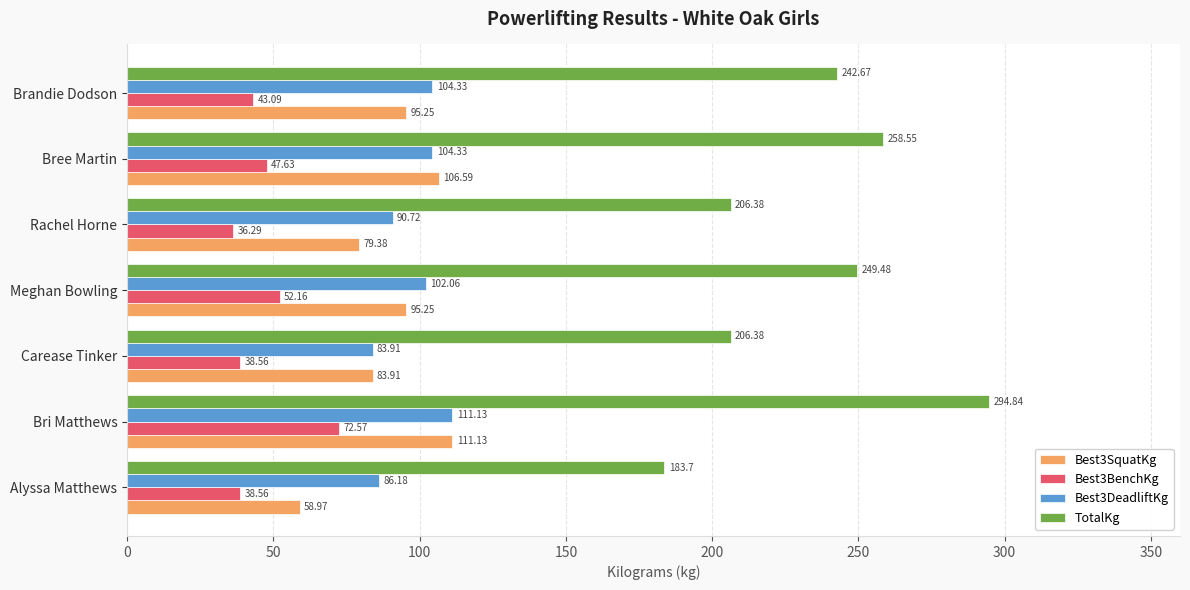

Where is Best3SquatKg nearest to the value 85?

Carease Tinker